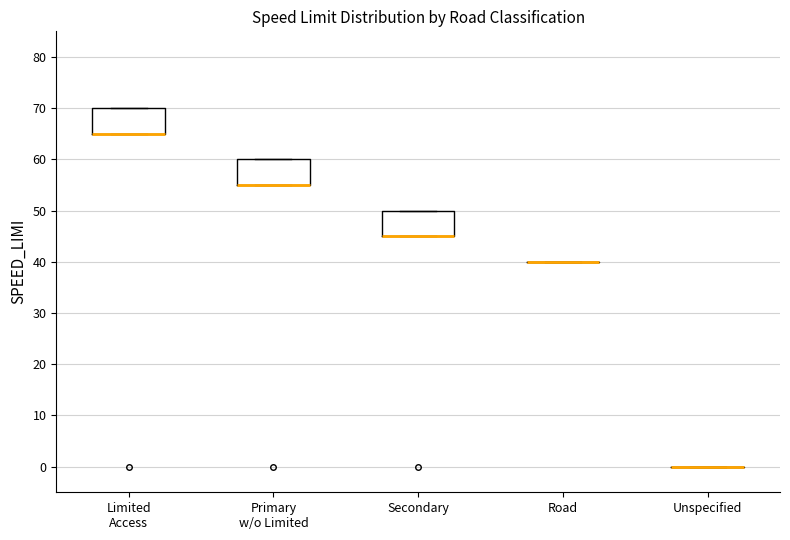

Reading left to right, transcribe this box plot: for each box, give where its median line is, the range the box spans, and where its two whiskers end, as read against the y-axis. The values are not printed on the chart, so give them approximately, as read against the axis.

Limited Access: median 65 (drawn on the box's lower edge), box 65 to 70, whiskers 65 to 70
Primary w/o Limited: median 55 (drawn on the box's lower edge), box 55 to 60, whiskers 55 to 60
Secondary: median 45 (drawn on the box's lower edge), box 45 to 50, whiskers 45 to 50
Road: box collapsed to a line at 40, whiskers 40 to 40
Unspecified: box collapsed to a line at 0, whiskers 0 to 0